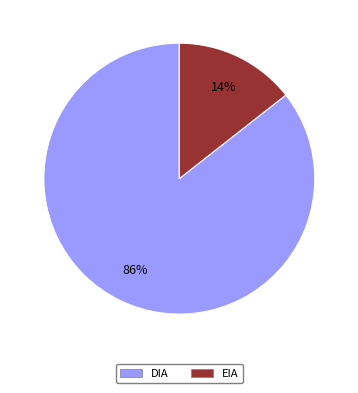

Between DIA and EIA, which is larger?

DIA